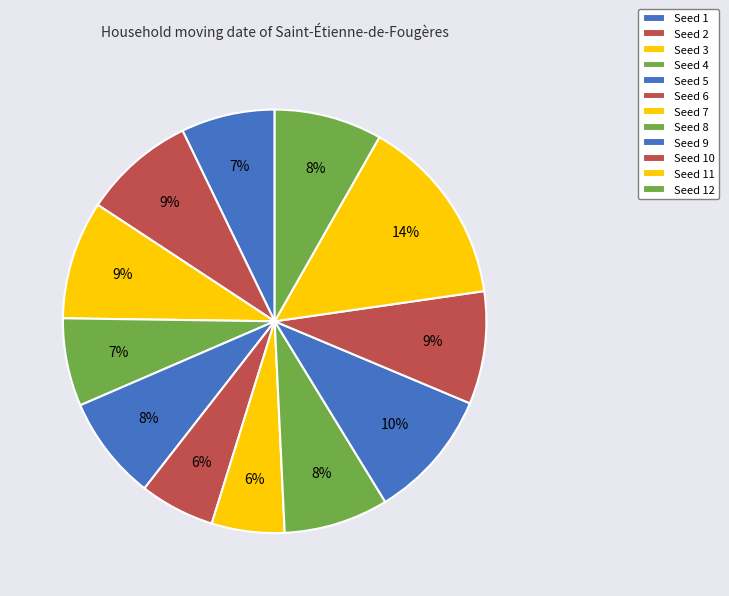

To the nearest percent, what is the average slice percentage?

8%